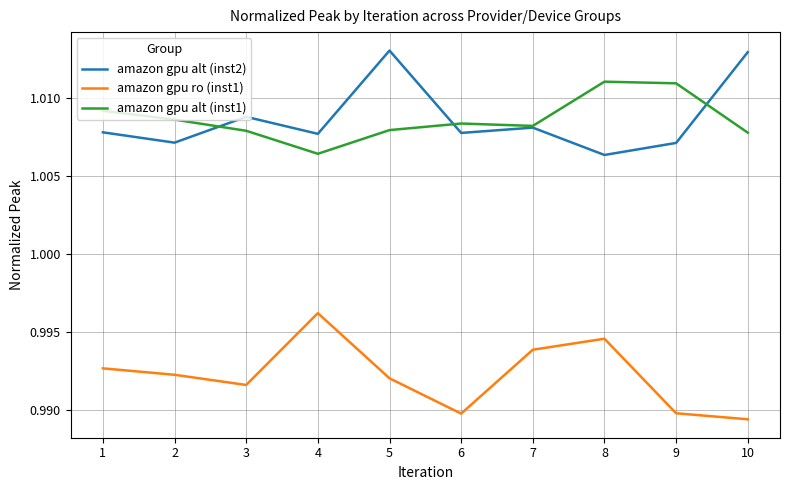

Where is amazon gpu ro (inst1) nearest to the value 0?

10